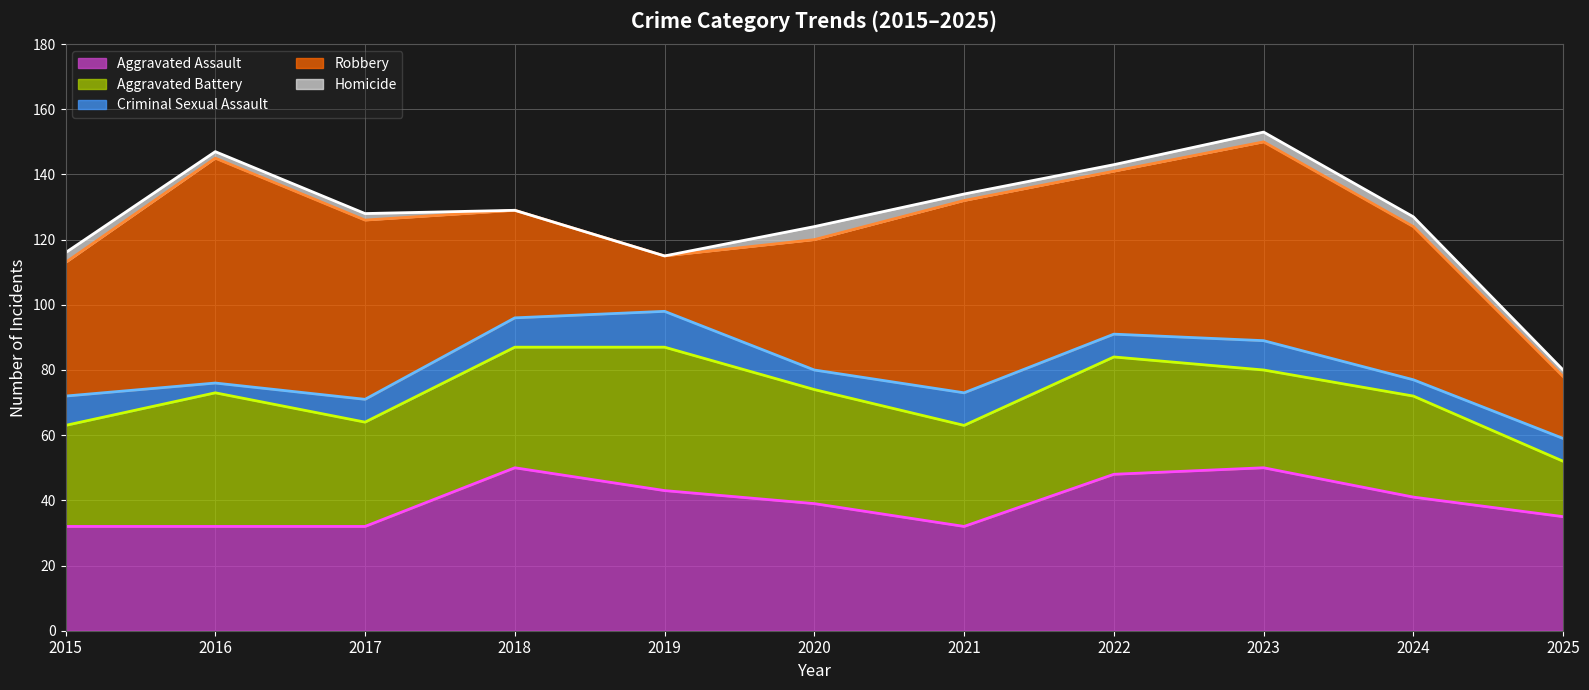

Does the chart display data point markers on the line(s)?

No